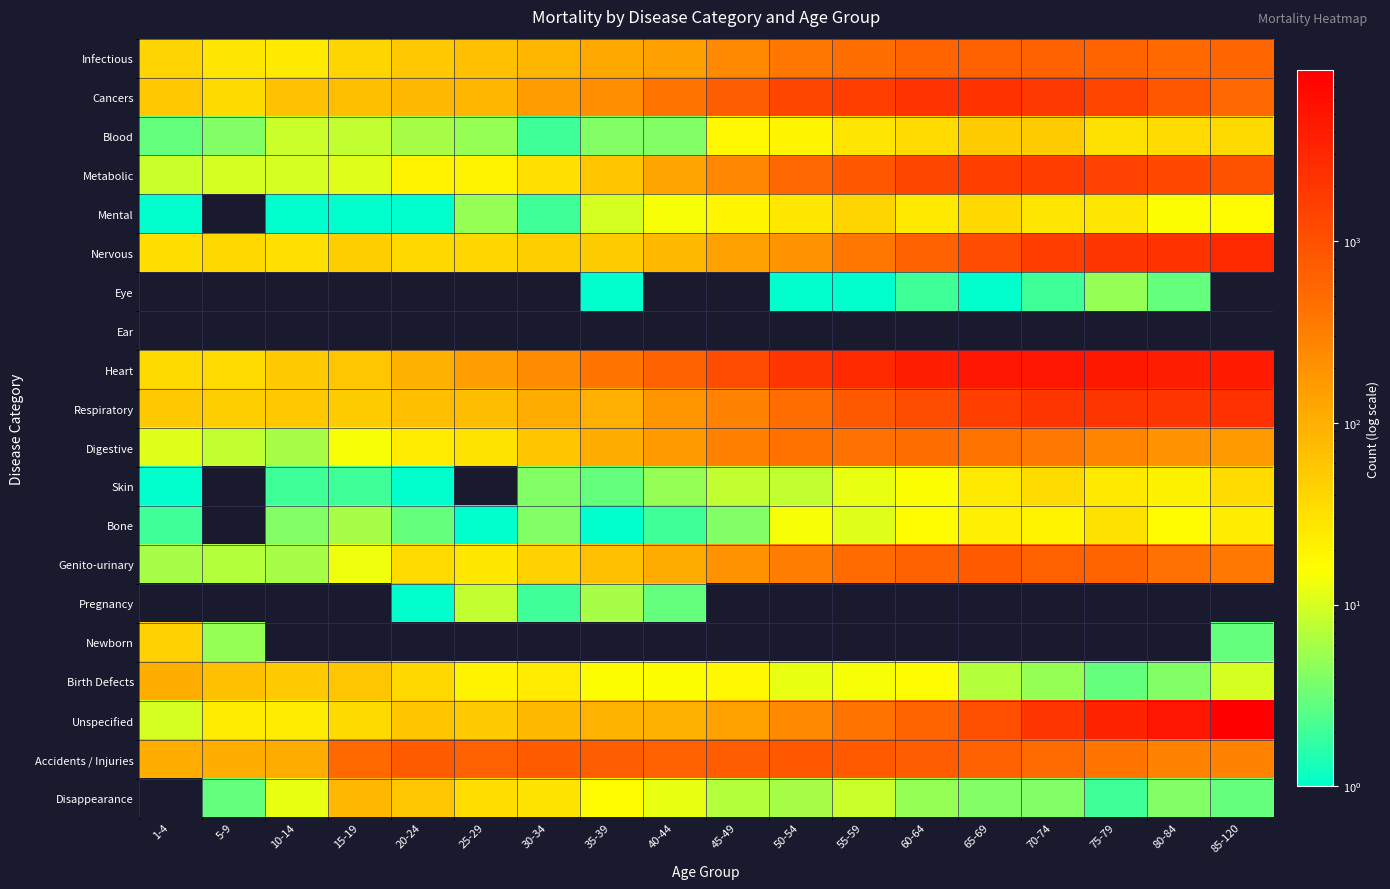

Reading left to right, extract all data points from this chart.

Infectious: 1-4=42	5-9=28	10-14=25	15-19=40	20-24=55	25-29=67	30-34=86	35-39=117	40-44=148	45-49=246	50-54=385	55-59=464	60-64=594	65-69=639	70-74=628	75-79=604	80-84=521	85-120=556
Cancers: 1-4=56	5-9=37	10-14=65	15-19=69	20-24=79	25-29=86	30-34=156	35-39=216	40-44=405	45-49=707	50-54=1307	55-59=1640	60-64=2164	65-69=2251	70-74=1815	75-79=1355	80-84=864	85-120=535
Blood: 1-4=3	5-9=4	10-14=9	15-19=8	20-24=6	25-29=5	30-34=2	35-39=4	40-44=4	45-49=18	50-54=19	55-59=29	60-64=35	65-69=51	70-74=50	75-79=31	80-84=35	85-120=36
Metabolic: 1-4=9	5-9=10	10-14=10	15-19=11	20-24=20	25-29=20	30-34=32	35-39=58	40-44=125	45-49=268	50-54=538	55-59=819	60-64=1291	65-69=1621	70-74=1684	75-79=1476	80-84=1221	85-120=965
Mental: 1-4=1	5-9=0	10-14=1	15-19=1	20-24=1	25-29=5	30-34=2	35-39=10	40-44=14	45-49=19	50-54=27	55-59=40	60-64=25	65-69=38	70-74=28	75-79=28	80-84=15	85-120=16
Nervous: 1-4=33	5-9=38	10-14=32	15-19=48	20-24=38	25-29=39	30-34=48	35-39=51	40-44=78	45-49=140	50-54=195	55-59=385	60-64=652	65-69=1131	70-74=1661	75-79=2033	80-84=2271	85-120=2833
Eye: 1-4=0	5-9=0	10-14=0	15-19=0	20-24=0	25-29=0	30-34=0	35-39=1	40-44=0	45-49=0	50-54=1	55-59=1	60-64=2	65-69=1	70-74=2	75-79=5	80-84=3	85-120=0
Ear: 1-4=0	5-9=0	10-14=0	15-19=0	20-24=0	25-29=0	30-34=0	35-39=0	40-44=0	45-49=0	50-54=0	55-59=0	60-64=0	65-69=0	70-74=0	75-79=0	80-84=0	85-120=0
Heart: 1-4=36	5-9=35	10-14=52	15-19=61	20-24=96	25-29=151	30-34=228	35-39=400	40-44=624	45-49=1150	50-54=1977	55-59=2894	60-64=3845	65-69=4709	70-74=4732	75-79=4611	80-84=3954	85-120=4194
Respiratory: 1-4=54	5-9=49	10-14=54	15-19=50	20-24=70	25-29=72	30-34=111	35-39=99	40-44=181	45-49=289	50-54=485	55-59=786	60-64=1091	65-69=1637	70-74=2029	75-79=2083	80-84=1986	85-120=2340
Digestive: 1-4=11	5-9=8	10-14=6	15-19=14	20-24=24	25-29=30	30-34=59	35-39=103	40-44=165	45-49=296	50-54=417	55-59=433	60-64=467	65-69=405	70-74=368	75-79=280	80-84=197	85-120=169
Skin: 1-4=1	5-9=0	10-14=2	15-19=2	20-24=1	25-29=0	30-34=4	35-39=3	40-44=5	45-49=8	50-54=8	55-59=12	60-64=15	65-69=26	70-74=35	75-79=25	80-84=21	85-120=35
Bone: 1-4=2	5-9=0	10-14=4	15-19=6	20-24=3	25-29=1	30-34=4	35-39=1	40-44=2	45-49=4	50-54=14	55-59=11	60-64=16	65-69=22	70-74=20	75-79=31	80-84=16	85-120=23
Genito-urinary: 1-4=6	5-9=7	10-14=6	15-19=13	20-24=35	25-29=27	30-34=43	35-39=68	40-44=109	45-49=201	50-54=332	55-59=500	60-64=627	65-69=766	70-74=669	75-79=599	80-84=431	85-120=372
Pregnancy: 1-4=0	5-9=0	10-14=0	15-19=0	20-24=1	25-29=8	30-34=2	35-39=6	40-44=3	45-49=0	50-54=0	55-59=0	60-64=0	65-69=0	70-74=0	75-79=0	80-84=0	85-120=0
Newborn: 1-4=46	5-9=5	10-14=0	15-19=0	20-24=0	25-29=0	30-34=0	35-39=0	40-44=0	45-49=0	50-54=0	55-59=0	60-64=0	65-69=0	70-74=0	75-79=0	80-84=0	85-120=3
Birth Defects: 1-4=104	5-9=67	10-14=52	15-19=60	20-24=38	25-29=20	30-34=24	35-39=15	40-44=15	45-49=18	50-54=12	55-59=14	60-64=17	65-69=7	70-74=5	75-79=3	80-84=4	85-120=10
Unspecified: 1-4=10	5-9=24	10-14=23	15-19=36	20-24=57	25-29=52	30-34=76	35-39=93	40-44=95	45-49=137	50-54=239	55-59=403	60-64=601	65-69=1067	70-74=2000	75-79=3247	80-84=4767	85-120=8755
Accidents / Injuries: 1-4=103	5-9=101	10-14=111	15-19=521	20-24=733	25-29=681	30-34=754	35-39=694	40-44=657	45-49=727	50-54=817	55-59=778	60-64=720	65-69=660	70-74=511	75-79=399	80-84=282	85-120=287
Disappearance: 1-4=0	5-9=3	10-14=12	15-19=84	20-24=60	25-29=33	30-34=30	35-39=16	40-44=12	45-49=7	50-54=6	55-59=9	60-64=5	65-69=4	70-74=4	75-79=2	80-84=4	85-120=3